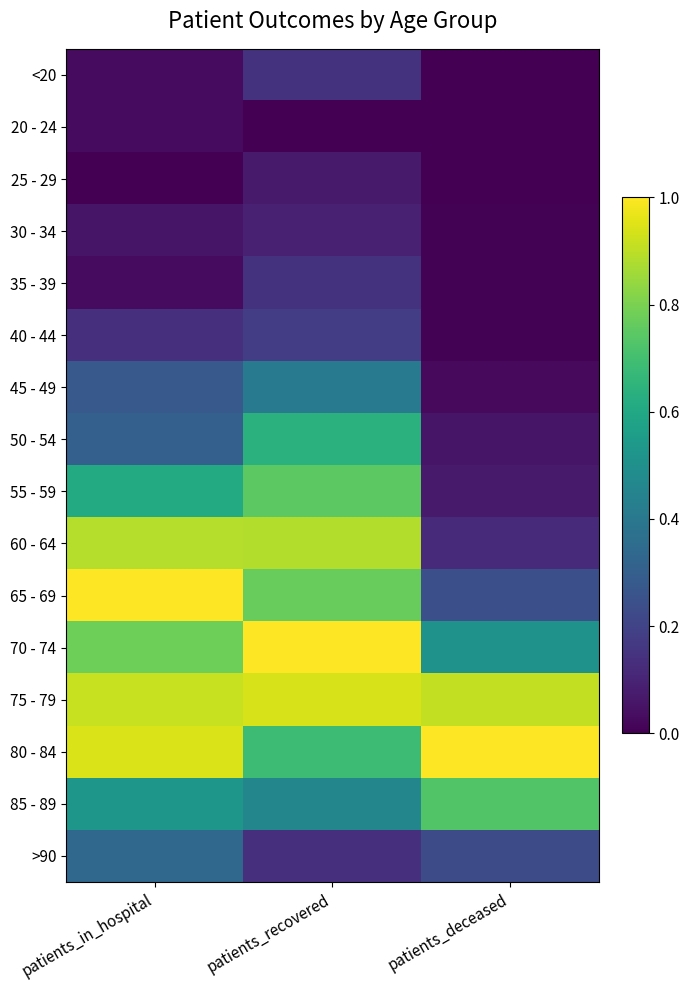

What is the difference between the 35 - 39 values at patients_in_hospital and patients_recovered?

0.1